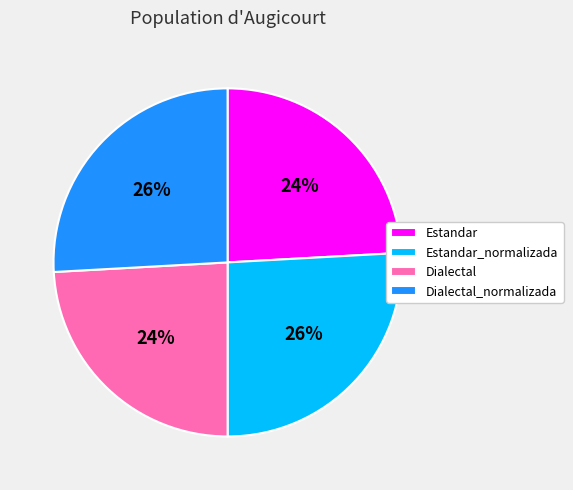

What is the ratio of the value at Estandar to the value at Dialectal?

1.0